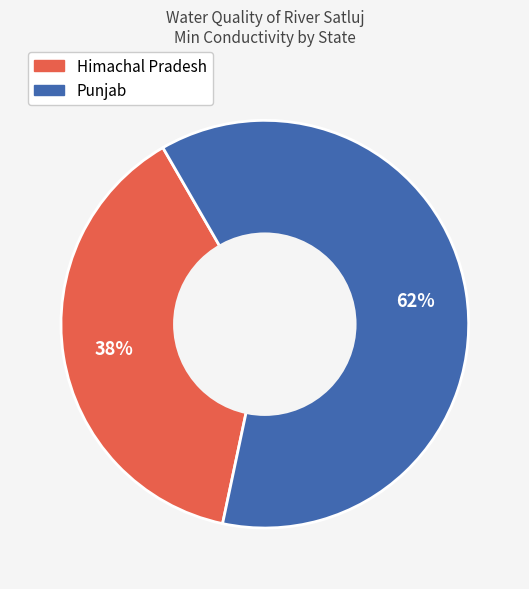

How many segments does this pie chart have?

2